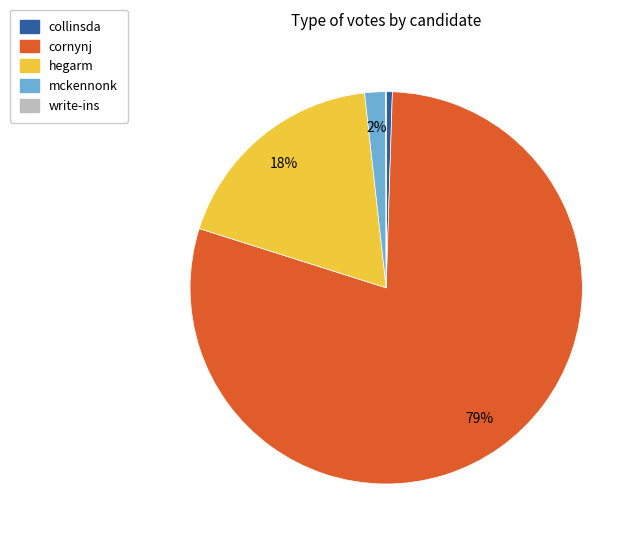

True or false: collinsda accounts for 7% of the total.

False